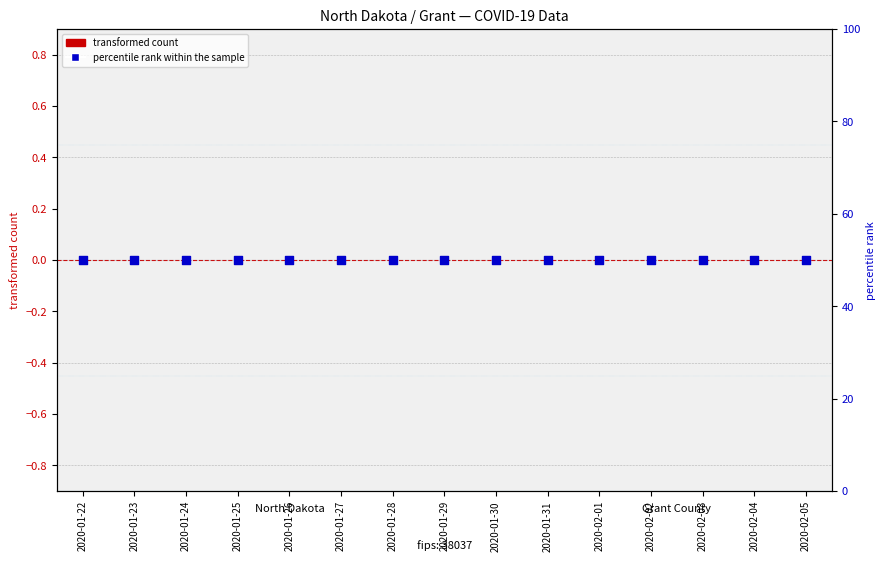

What is the total value across all series at 2020-01-30?

50